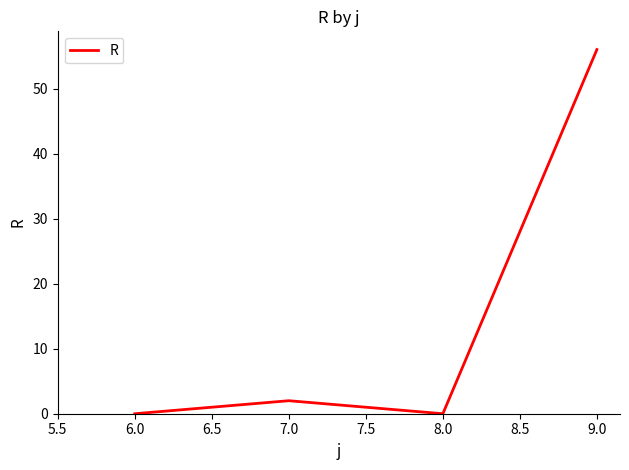

True or false: the data shows 0 at 6.0.

True